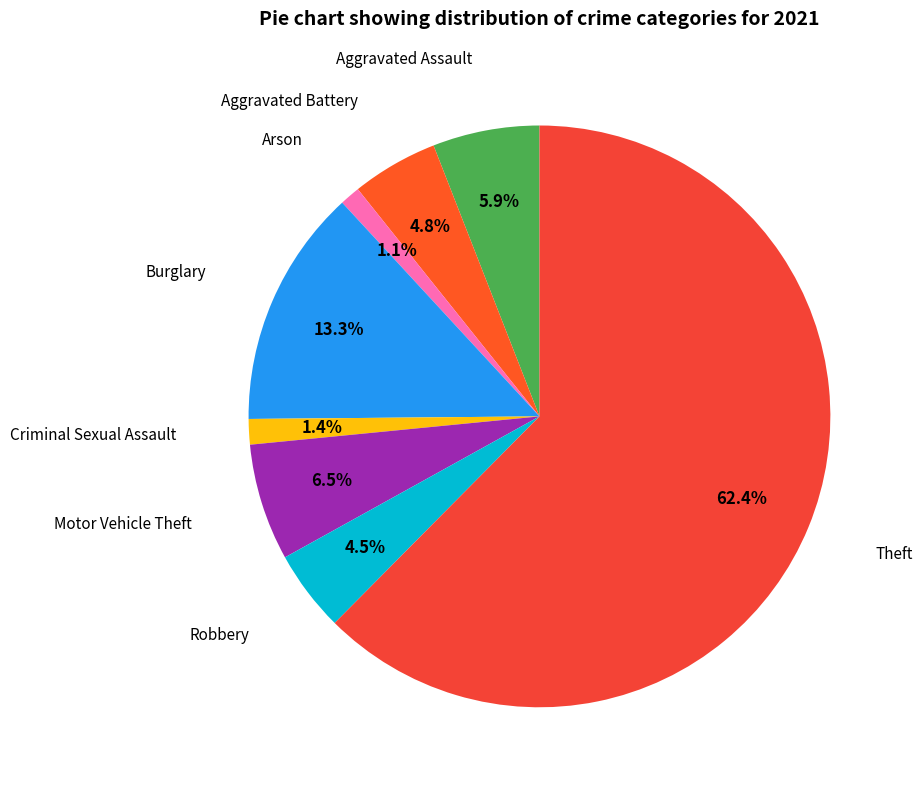

Count the number of slices in the pie.

8